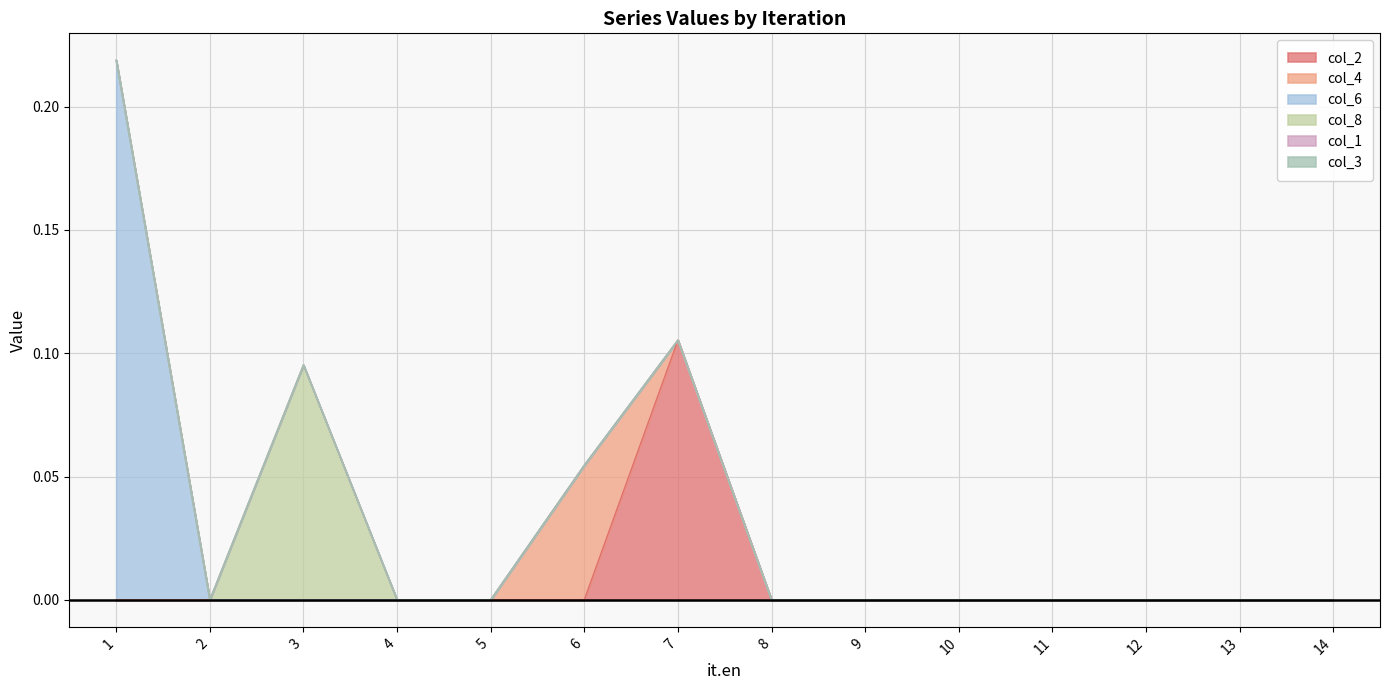

Rank the series at 3 from highest to lowest value.

col_8, col_2, col_4, col_6, col_1, col_3